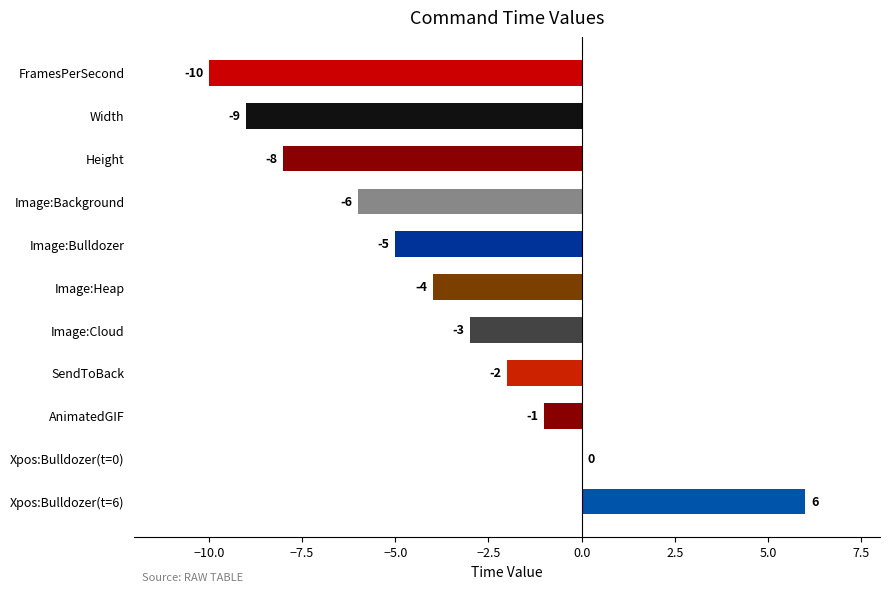

Reading bottom to top, list all the values displayed in this chart.

Xpos:Bulldozer(t=6)=6	Xpos:Bulldozer(t=0)=0	AnimatedGIF=-1	SendToBack=-2	Image:Cloud=-3	Image:Heap=-4	Image:Bulldozer=-5	Image:Background=-6	Height=-8	Width=-9	FramesPerSecond=-10